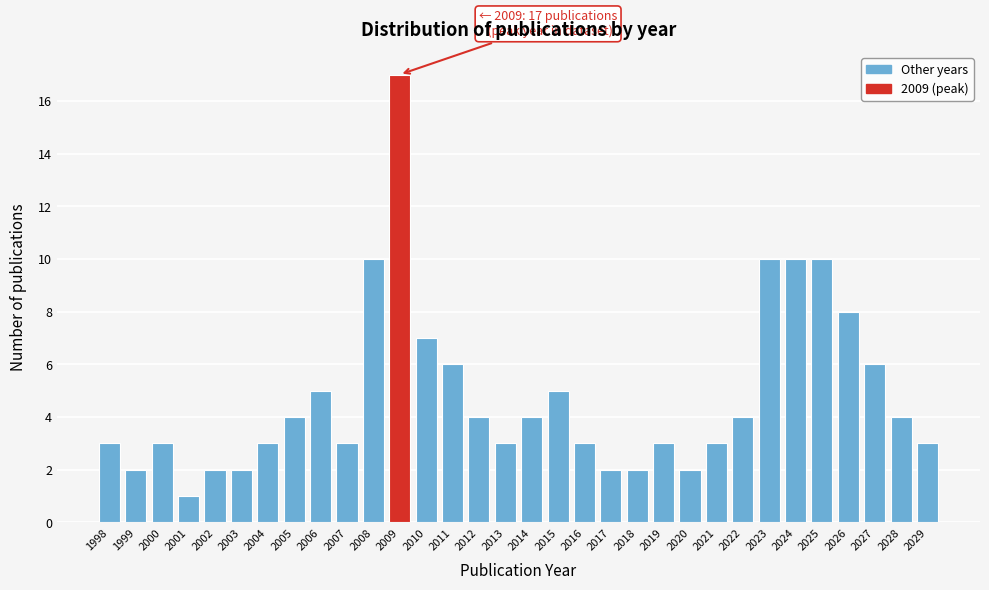

What is the approximate value at 2004?

3